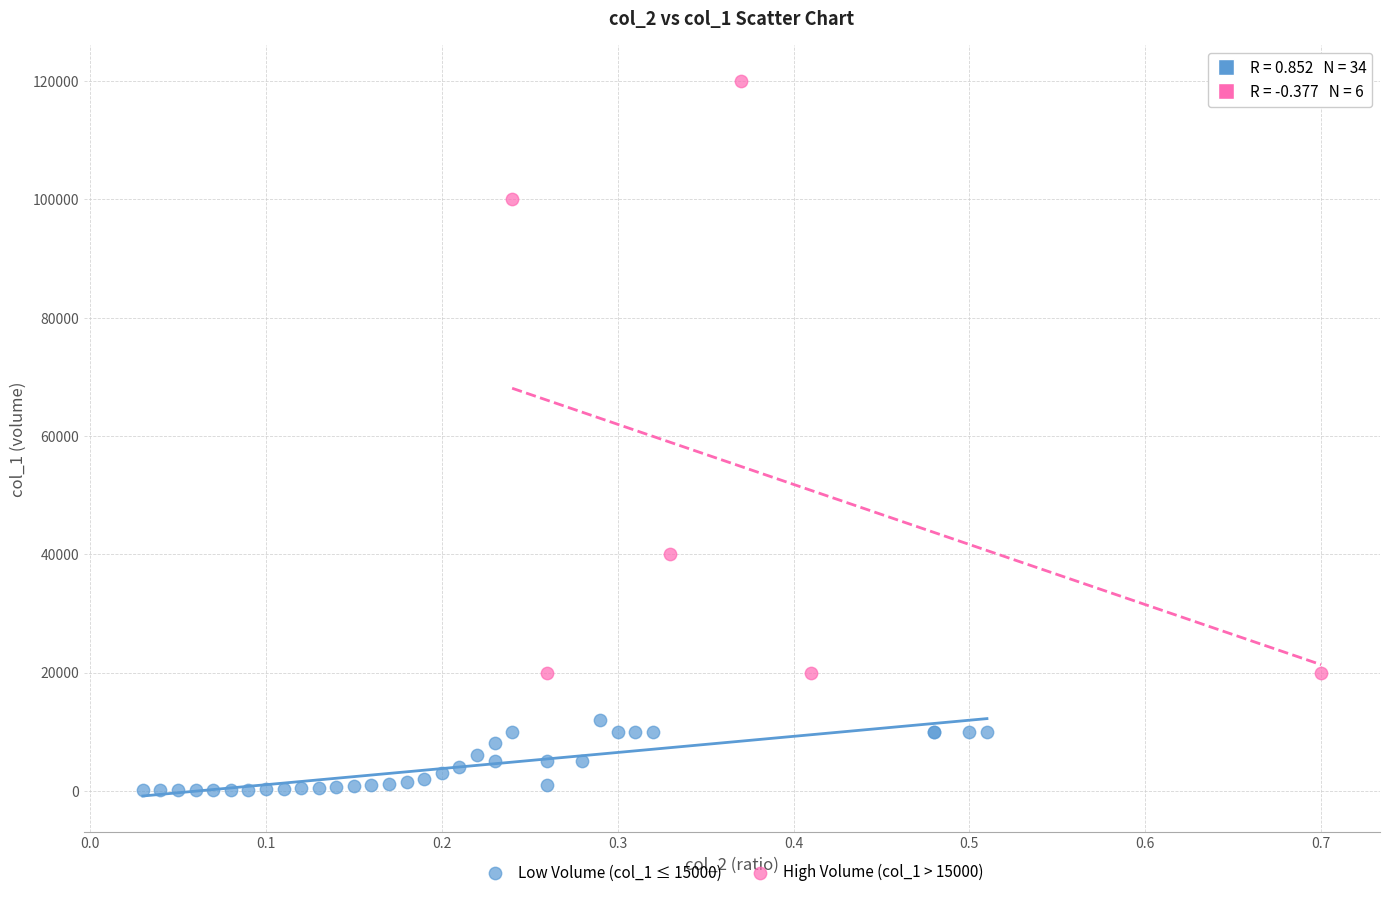

Which series contains the lowest Y value?

Low Volume (col_1 ≤ 15000)